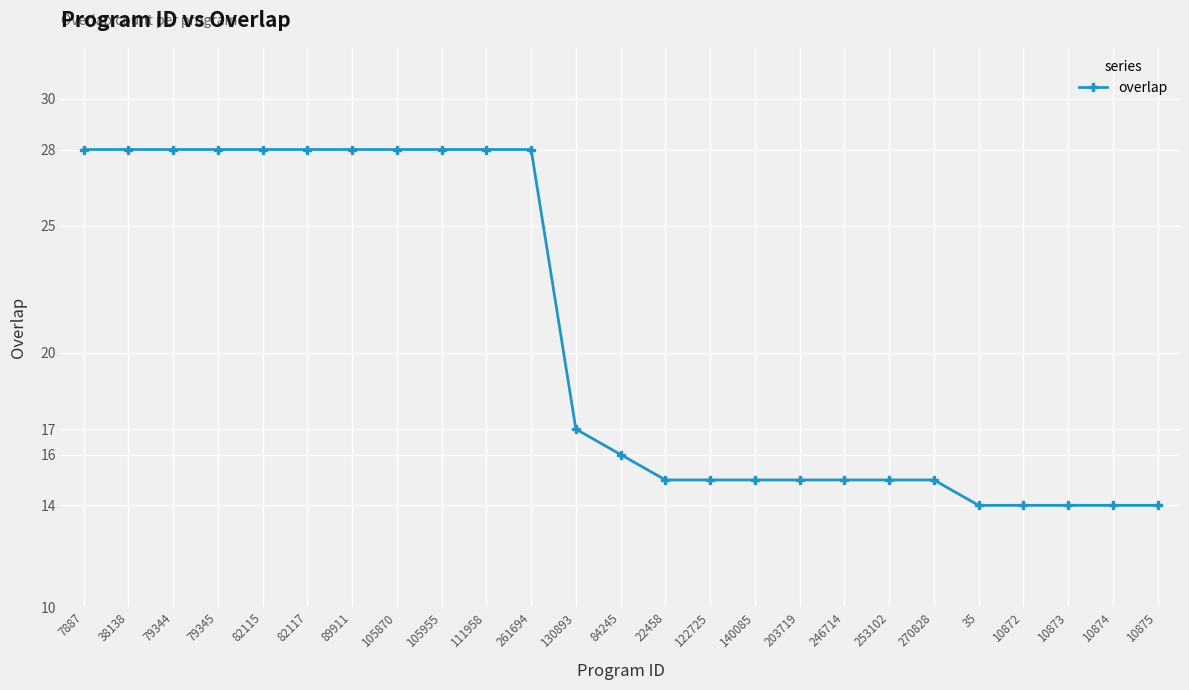

What is the smallest value displayed?

14